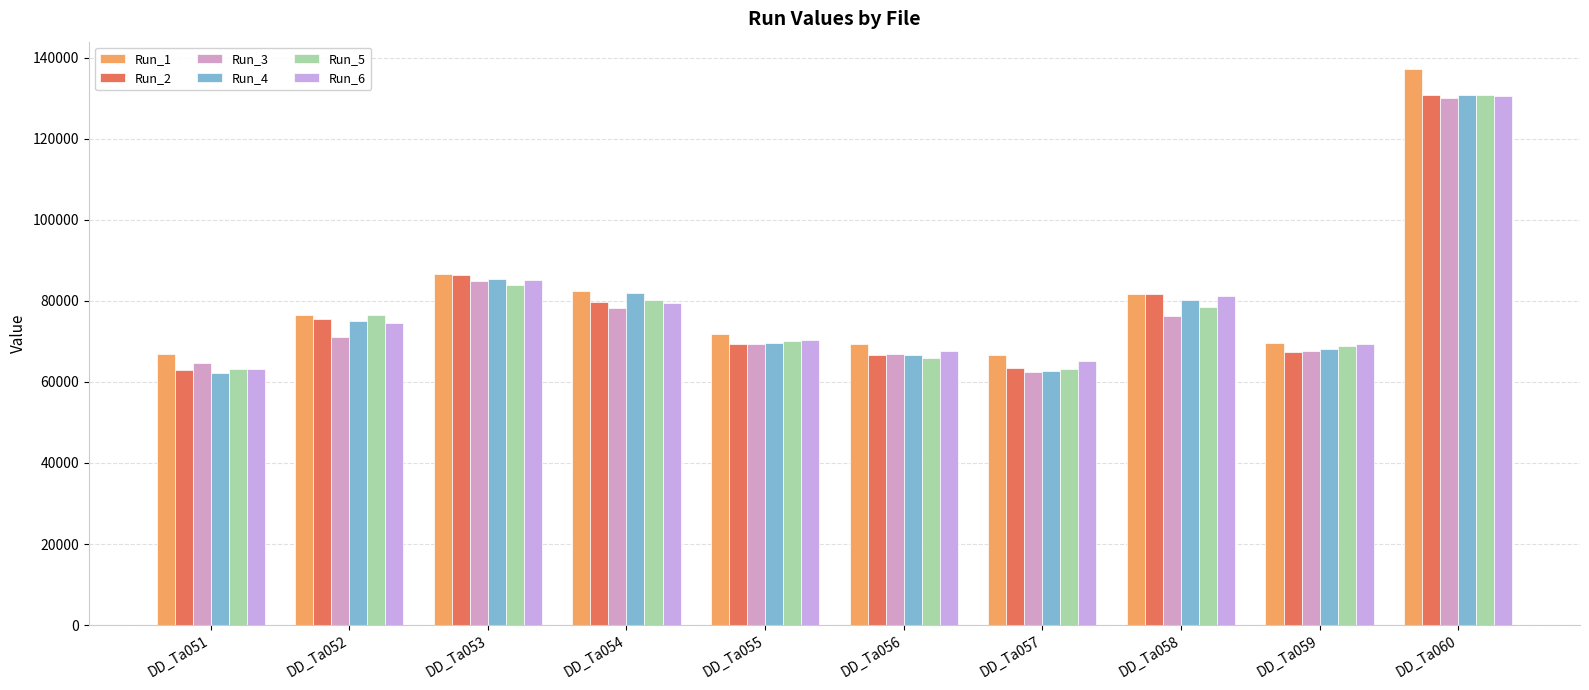

How many bars are there in total?

60